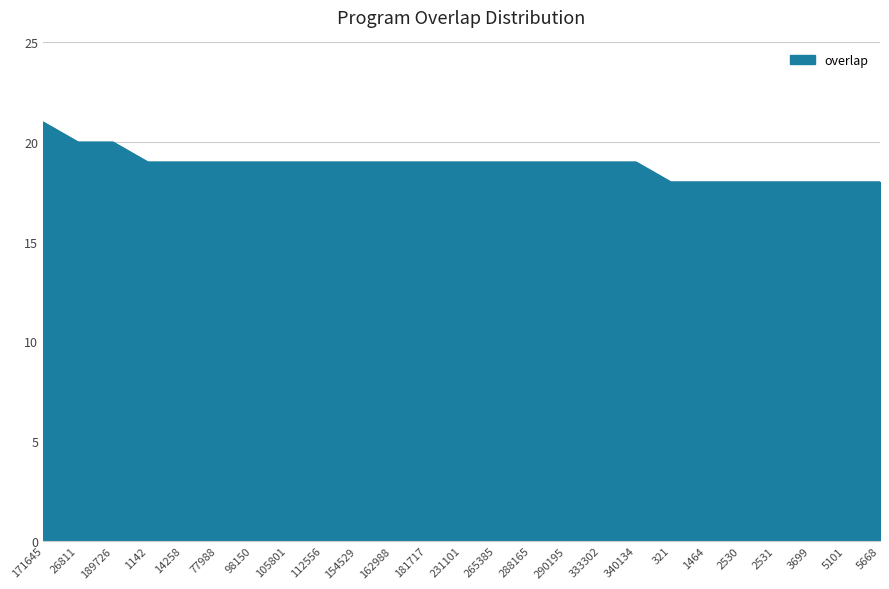

At which category does the chart reach its peak across all series?

171645